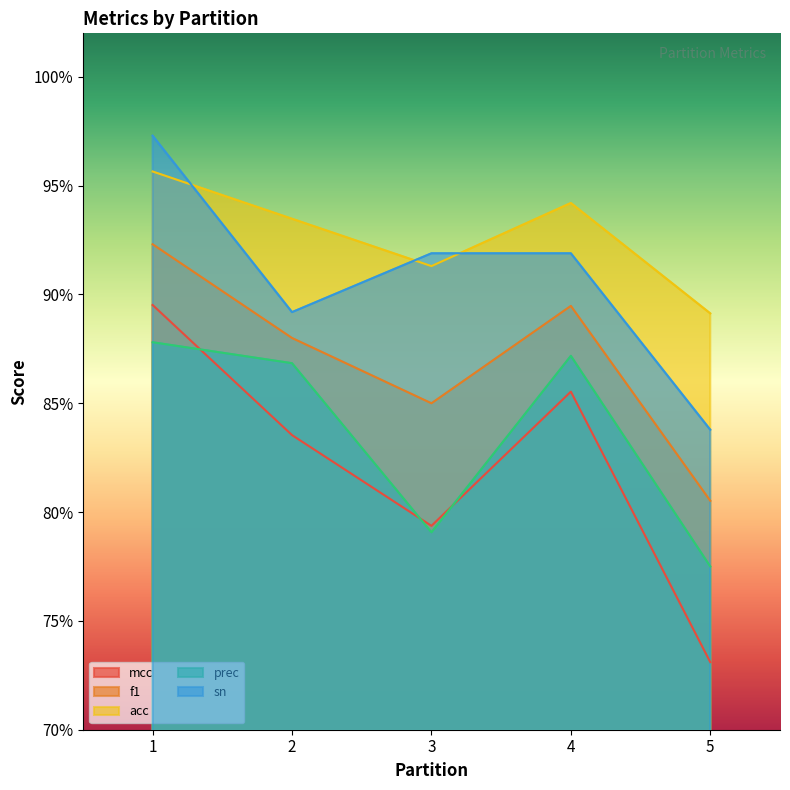

Which has a higher value, 4 or 3?

4